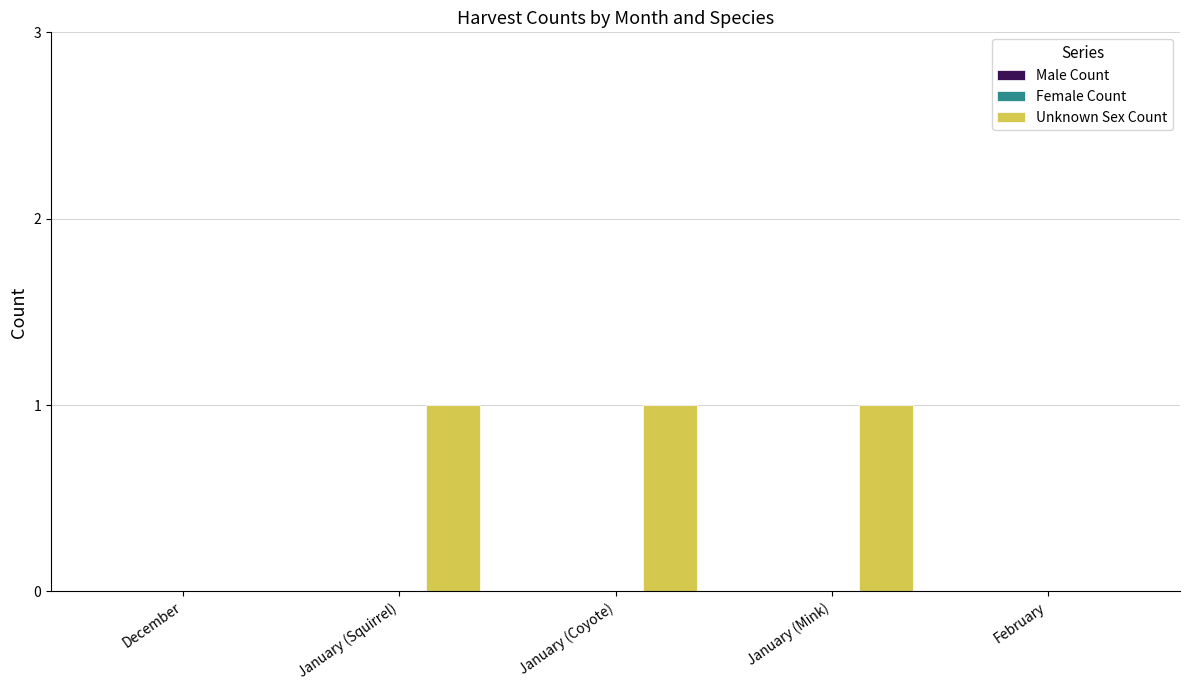

Is it true that the value at February is -1?

False